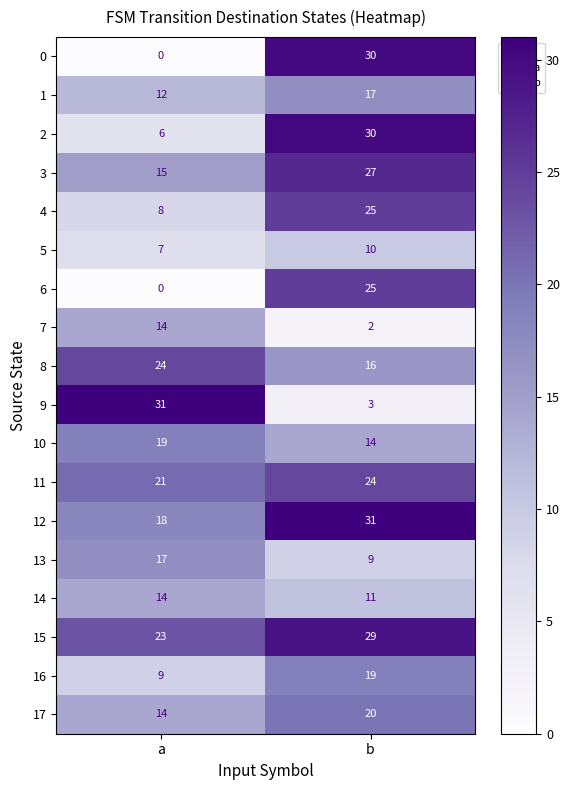

At how many categories does at least one series exceed 15?

2